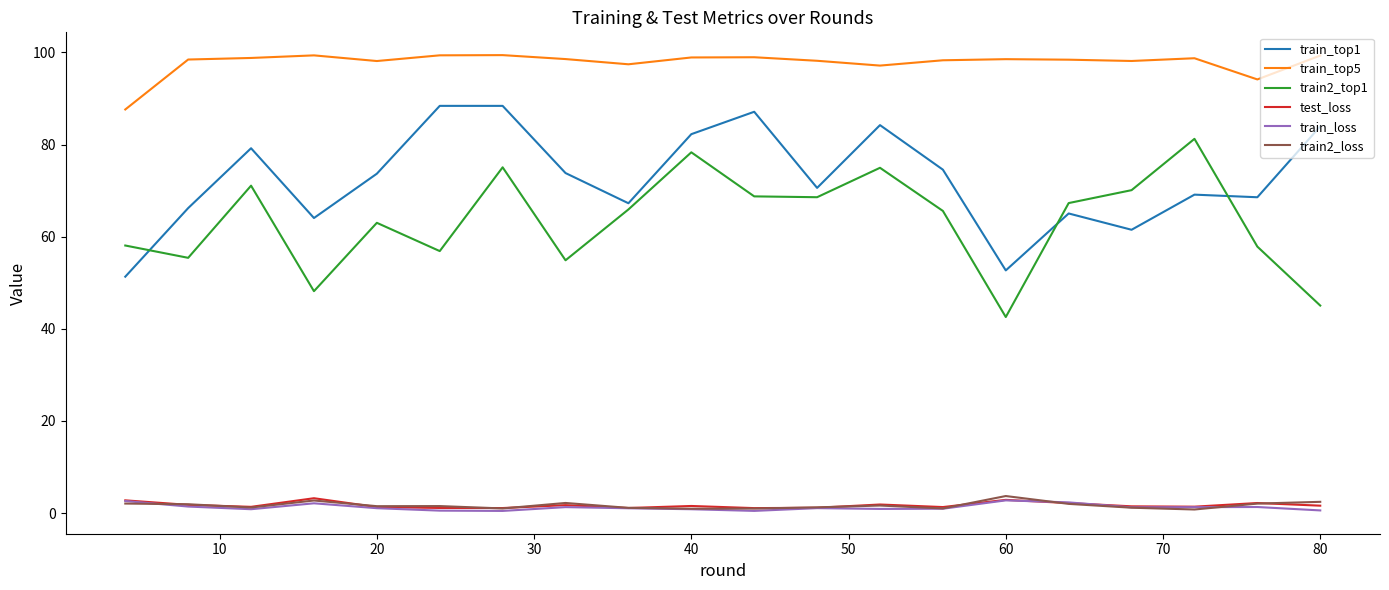

How many lines are shown in the chart?

6